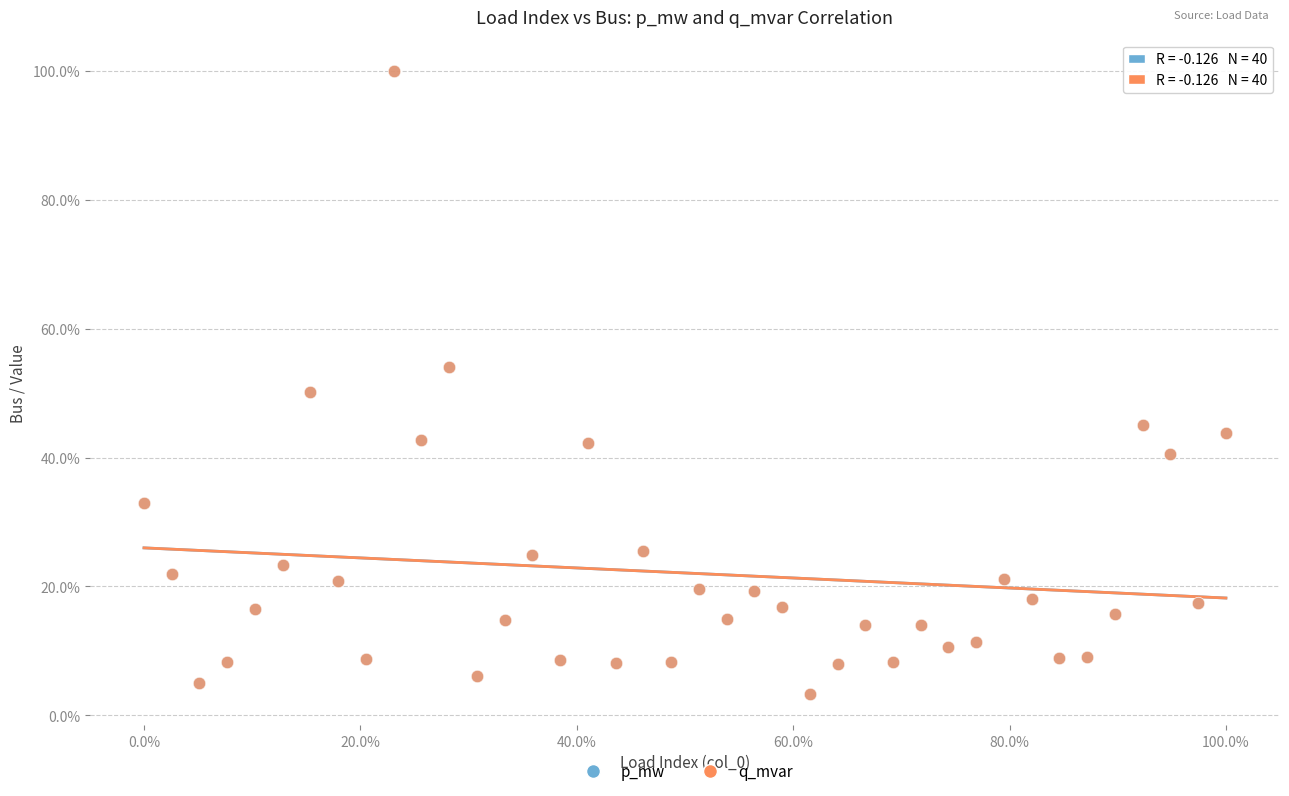

What are all the series names shown in the legend?

p_mw, q_mvar